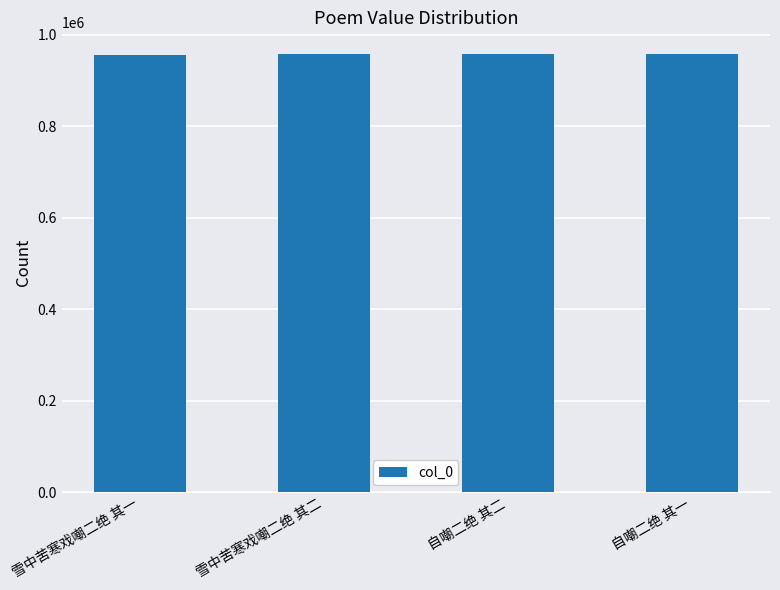

What is the sum of the values at 自嘲二绝 其二 and 雪中苦寒戏嘲二绝 其二?

1914232